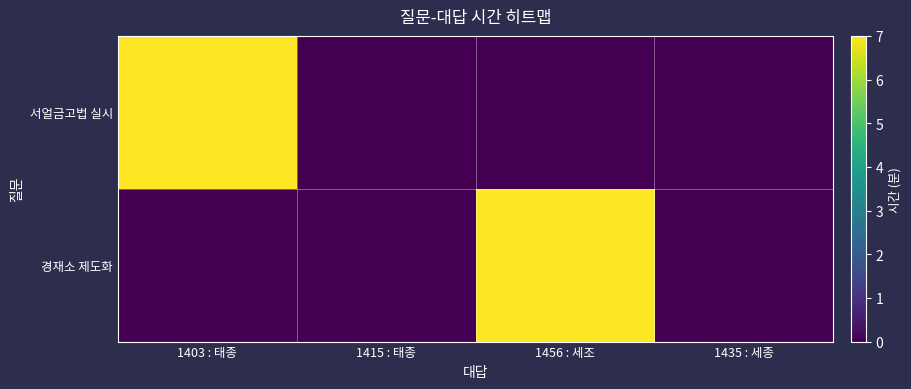

Reading right to left, list all the values displayed in this chart.

서얼금고법 실시: 1435 : 세종=0	1456 : 세조=0	1415 : 태종=0	1403 : 태종=7
경재소 제도화: 1435 : 세종=0	1456 : 세조=7	1415 : 태종=0	1403 : 태종=0